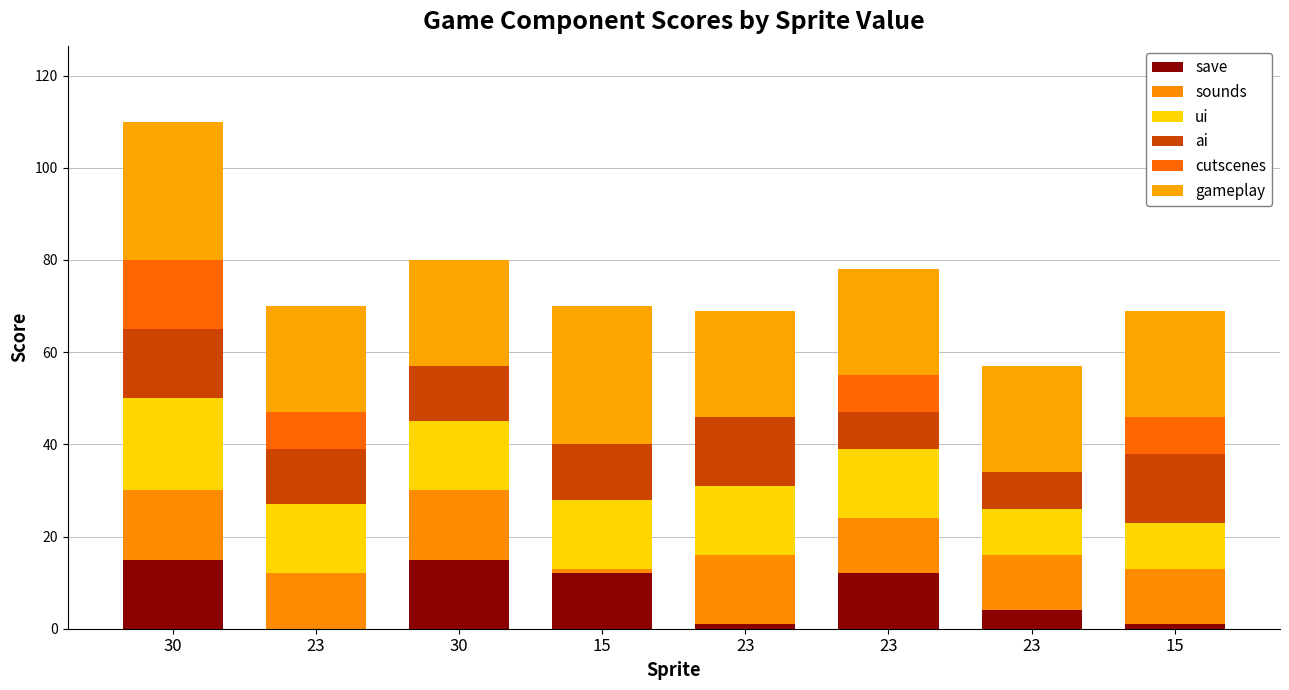

Are the bars grouped side by side (vs. stacked)?

No